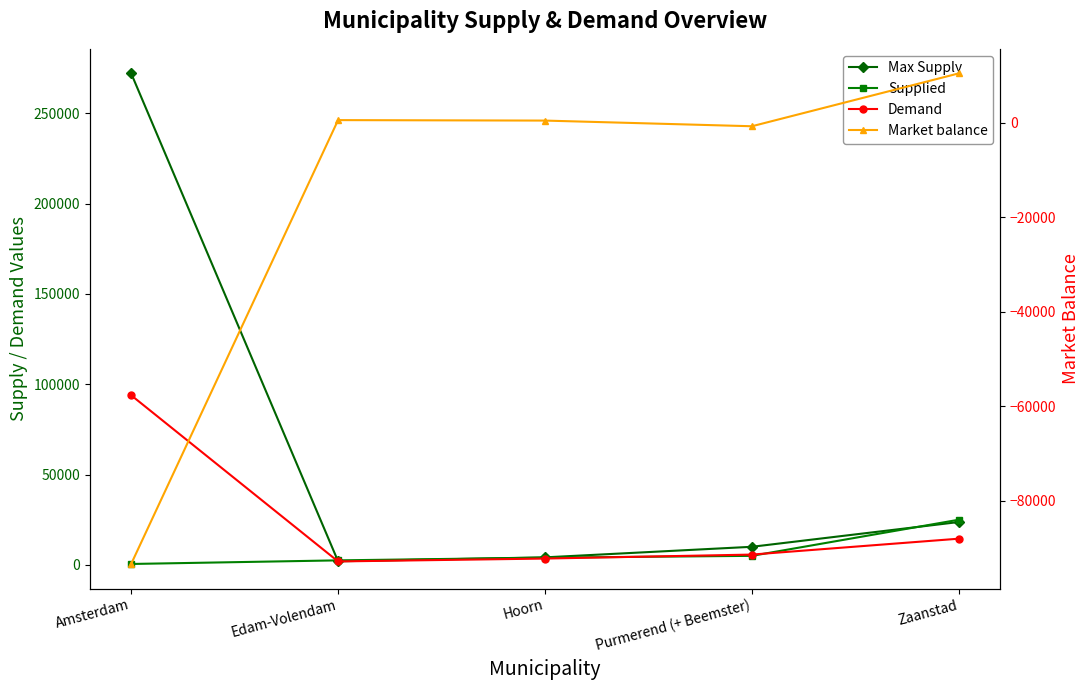

Rank the series at Edam-Volendam from lowest to highest value.

Market balance, Demand, Max Supply, Supplied